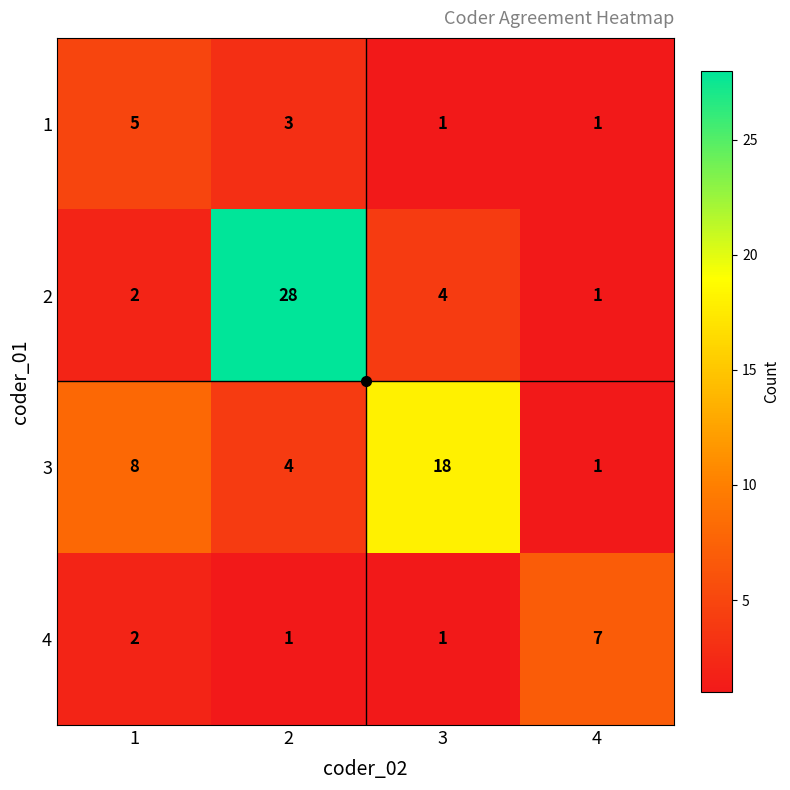

Rank the series by their maximum value, from highest to lowest.

2, 3, 4, 1